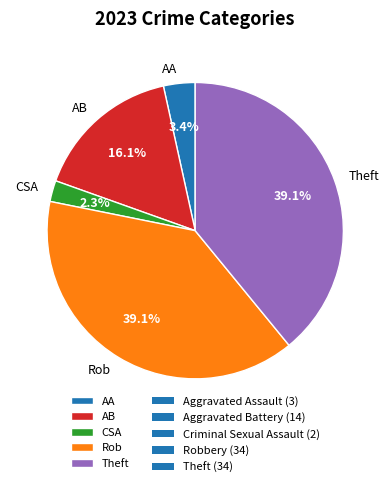

How many slices are in this pie chart?

5